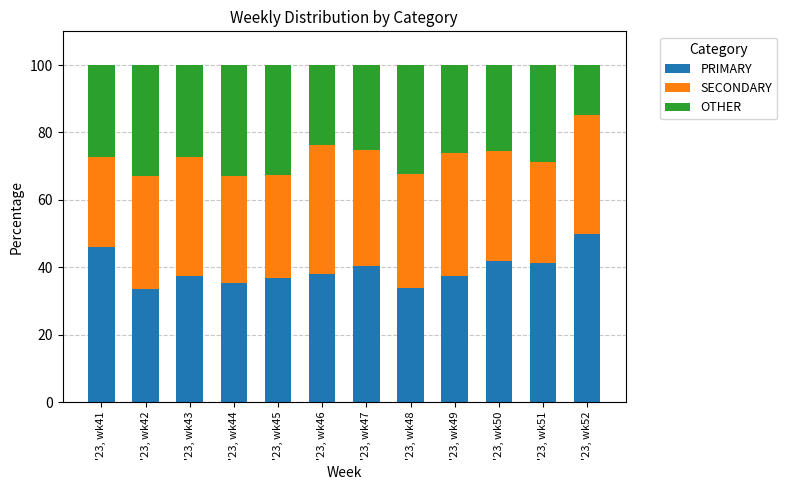

What is the sum of the PRIMARY values at '23, wk47 and '23, wk41?

86.6